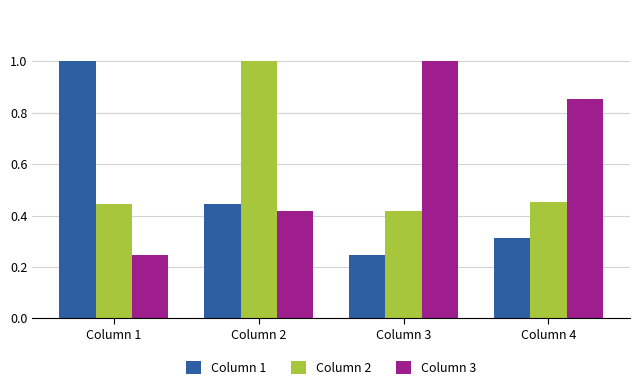

Between Column 1 and Column 4, which series saw the biggest shift?

Column 1